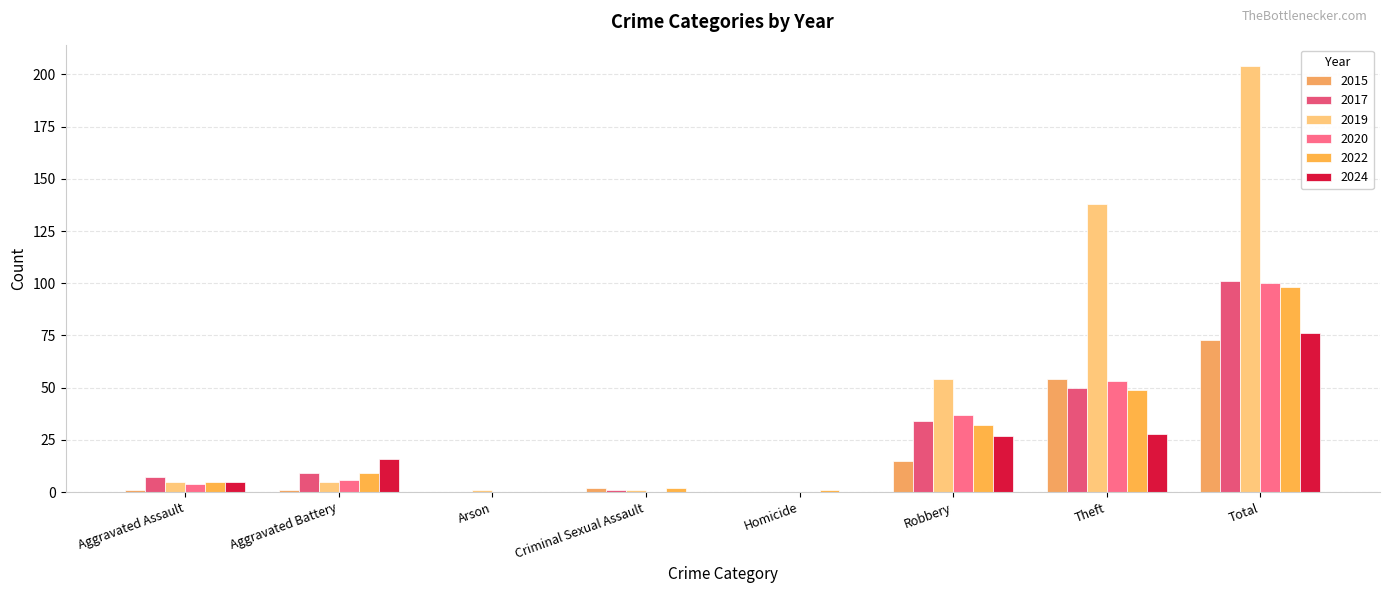

What are all the series names shown in the legend?

2015, 2017, 2019, 2020, 2022, 2024